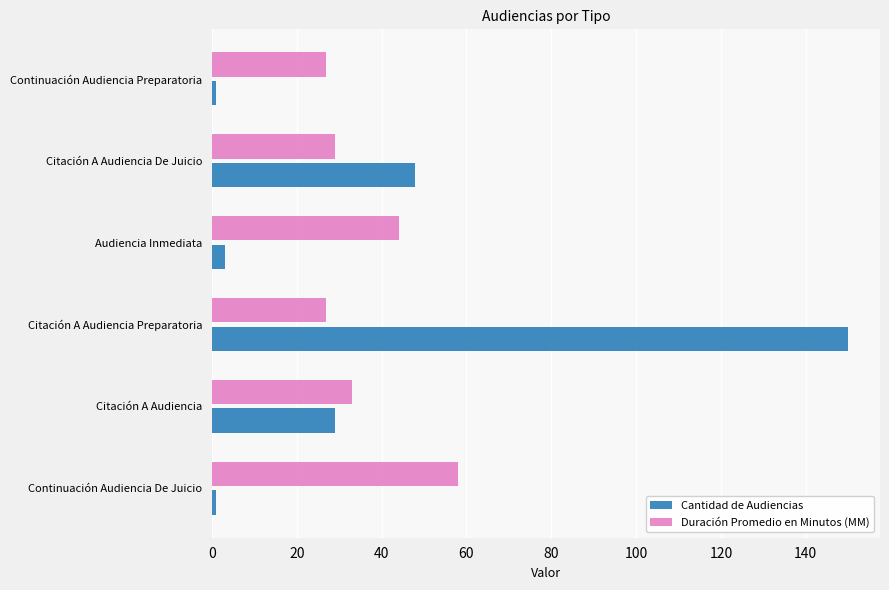

Is the value of Cantidad de Audiencias at Citación A Audiencia Preparatoria greater than the value of Duración Promedio en Minutos (MM) at Citación A Audiencia?

Yes